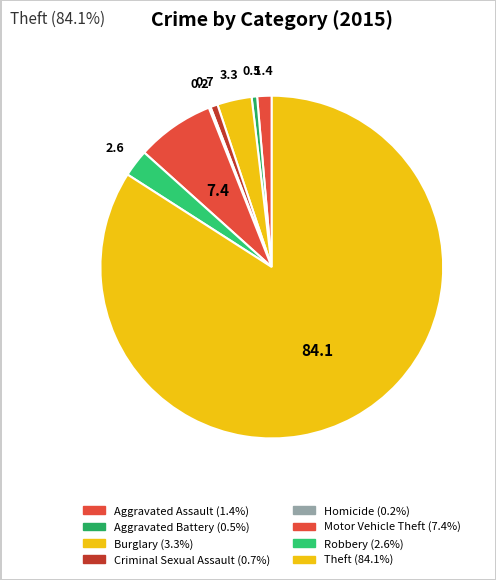

Which has a higher value, Burglary or Theft?

Theft